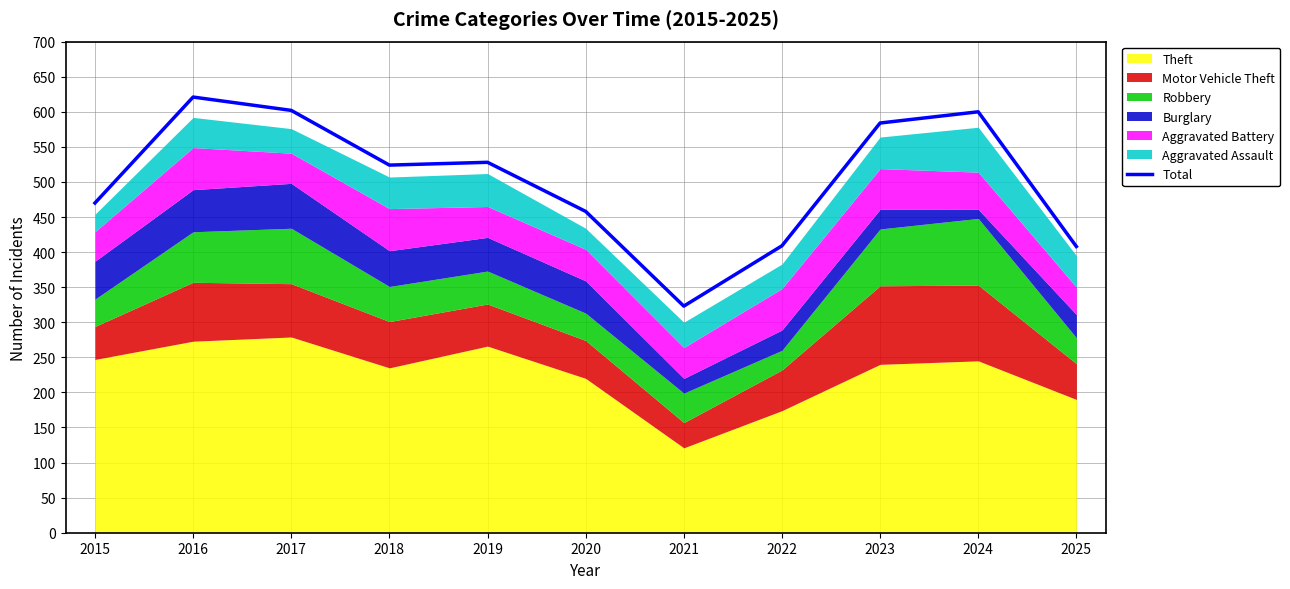

What is the value of the 11th point from the left?

408